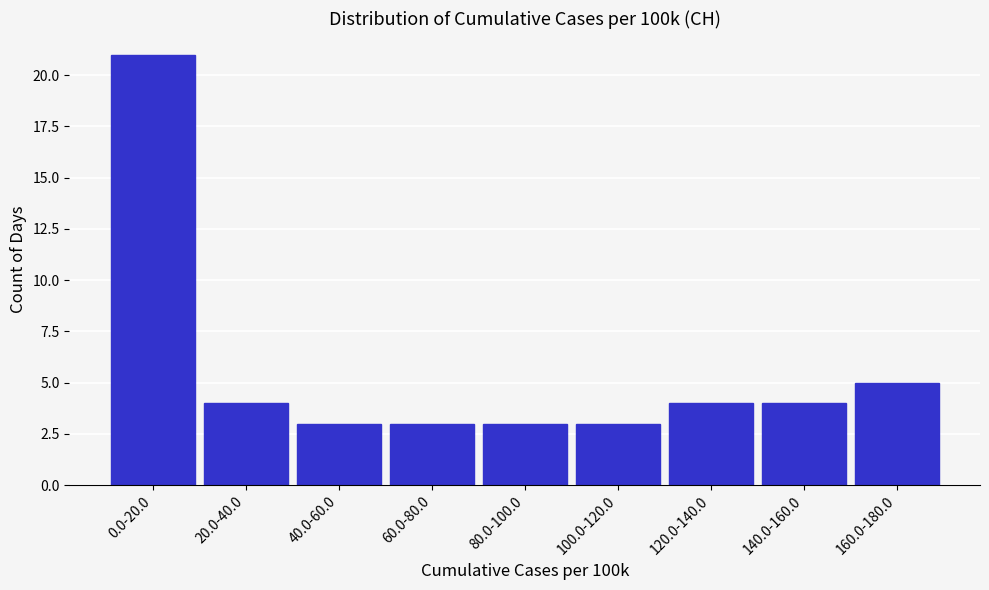

Reading right to left, what are all the values shown in this chart?

5	4	4	3	3	3	3	4	21